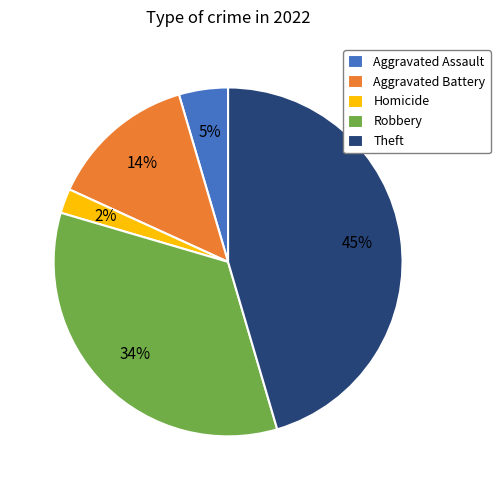

To the nearest percent, what is the combined percentage of Robbery and Homicide?

36%